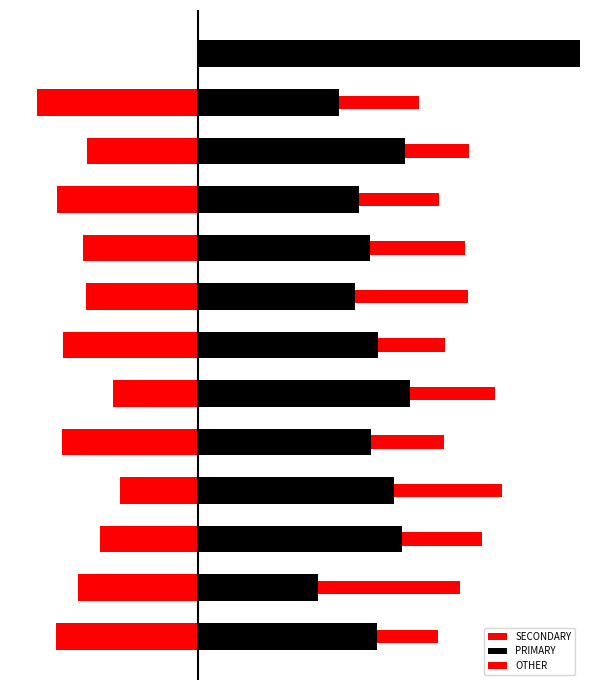

Reading right to left, extract all data points from this chart.

SECONDARY: 0.0	-42.1	-29.2	-36.8	-30.0	-29.4	-35.3	-22.2	-35.5	-20.5	-25.6	-31.5	-37.1
PRIMARY: 100.0	36.8	54.2	42.1	45.0	41.2	47.1	55.6	45.2	51.3	53.5	31.5	46.8
OTHER: 0.0	21.1	16.7	21.1	25.0	29.4	17.6	22.2	19.4	28.2	20.9	37.0	16.1